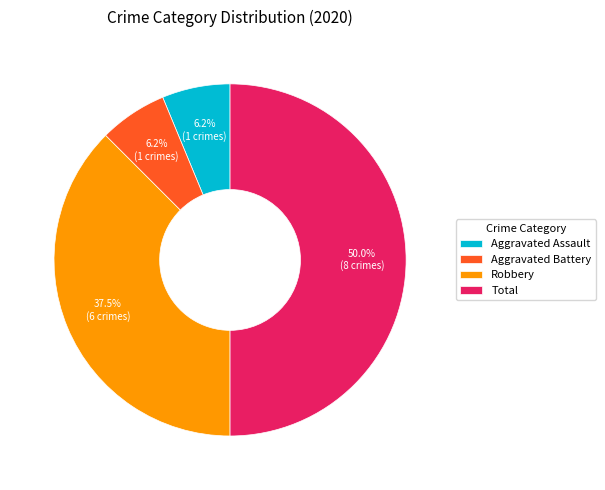

What is the largest slice in the pie chart?

Total